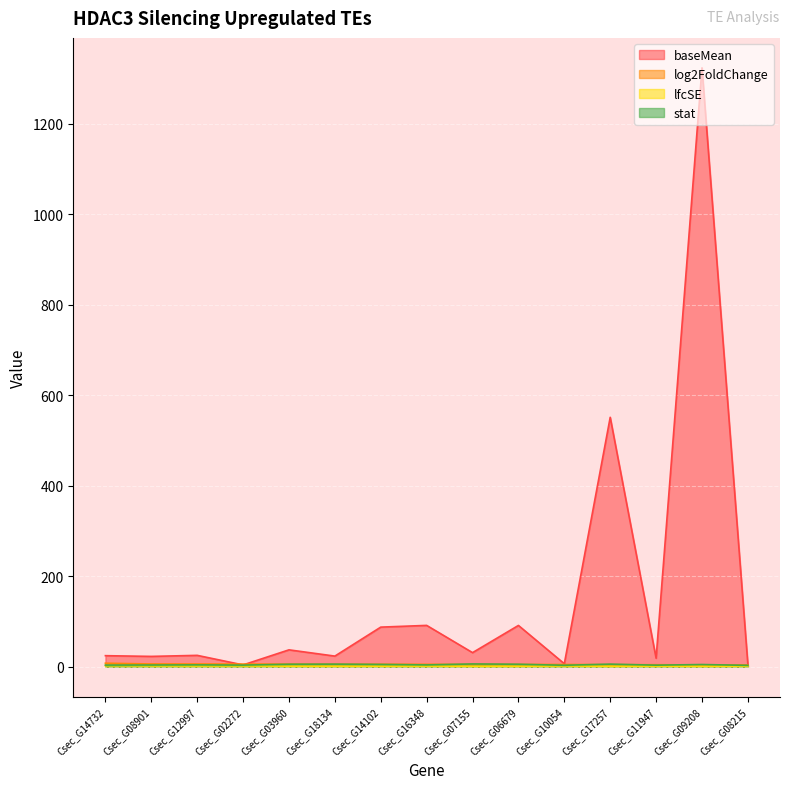

What is the value of the lfcSE point at the 13th from the left?

1.3